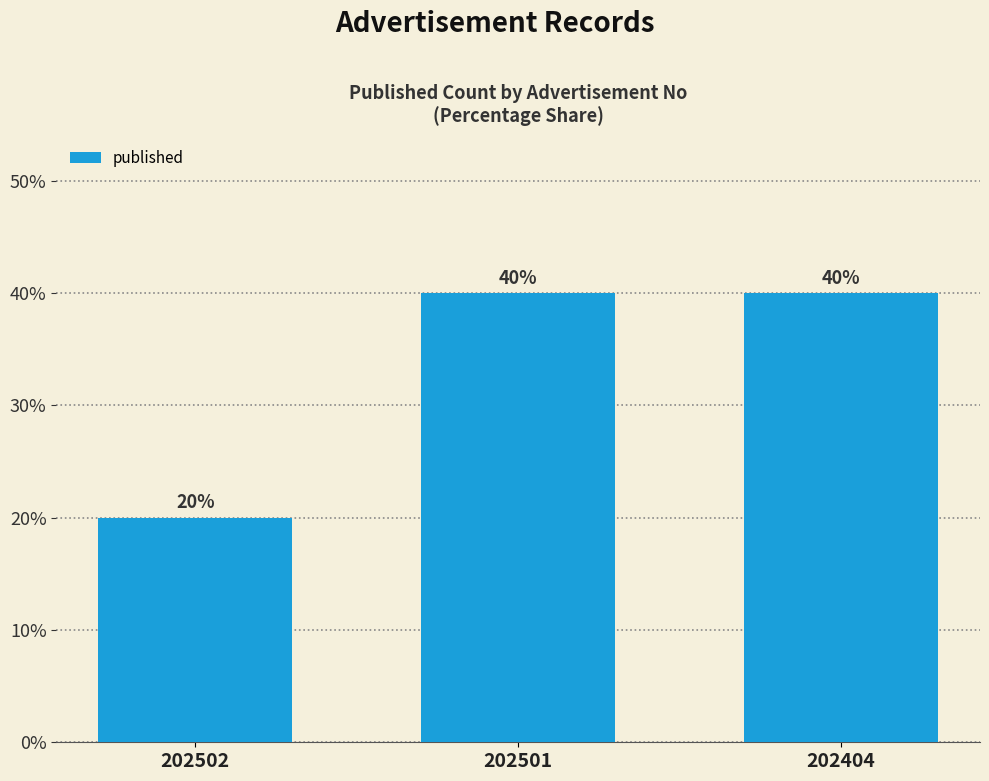

How many values are between 20 and 40?

3